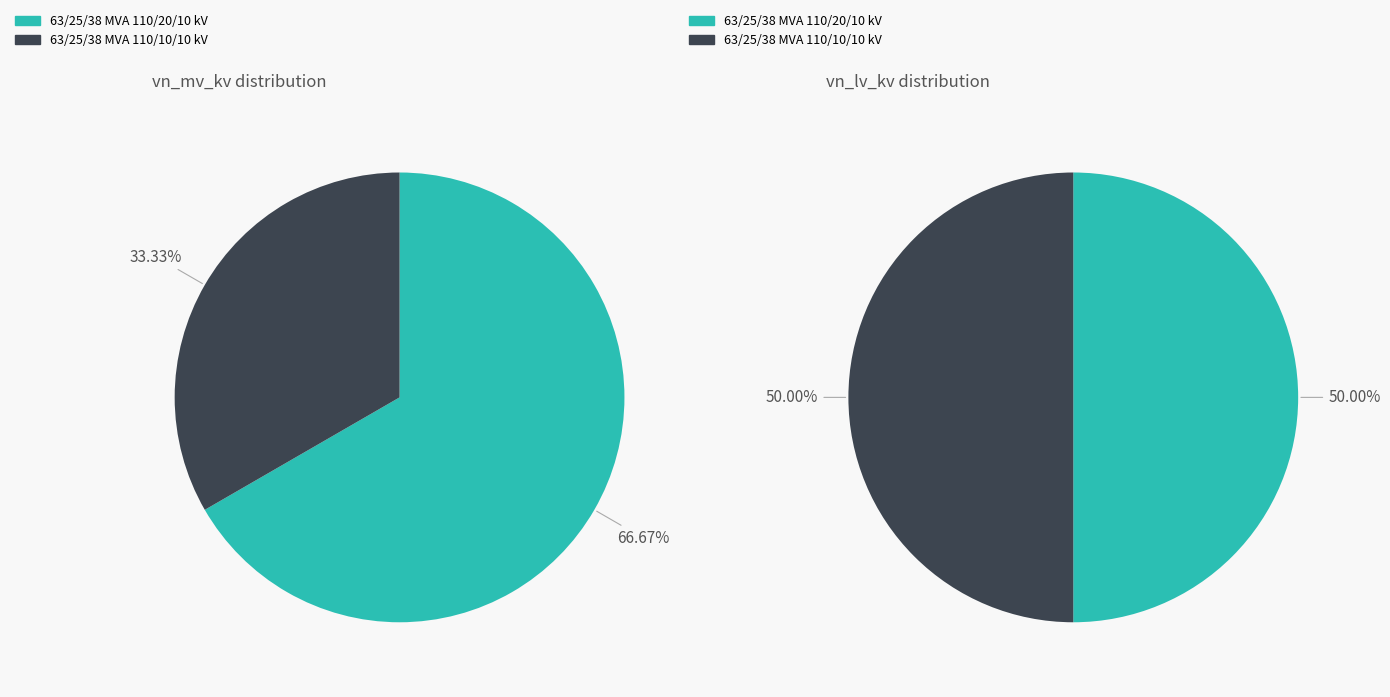

Combined, do values_vn_lv_kv and values_vn_mv_kv account for over 50%?

Yes